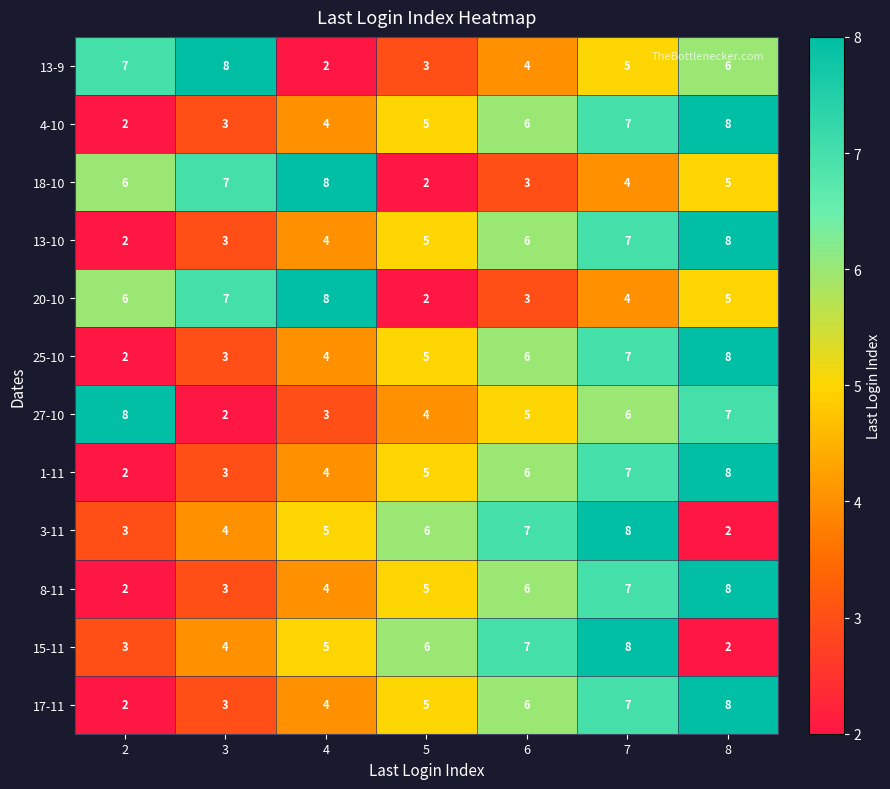

What is the difference between the second highest and second lowest values in the 17-11 series?

4